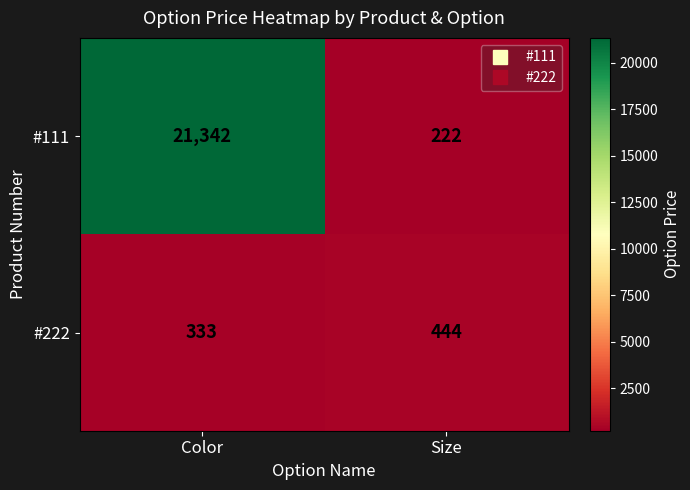

What is the difference between the maximum and minimum values in the #222 series?

111